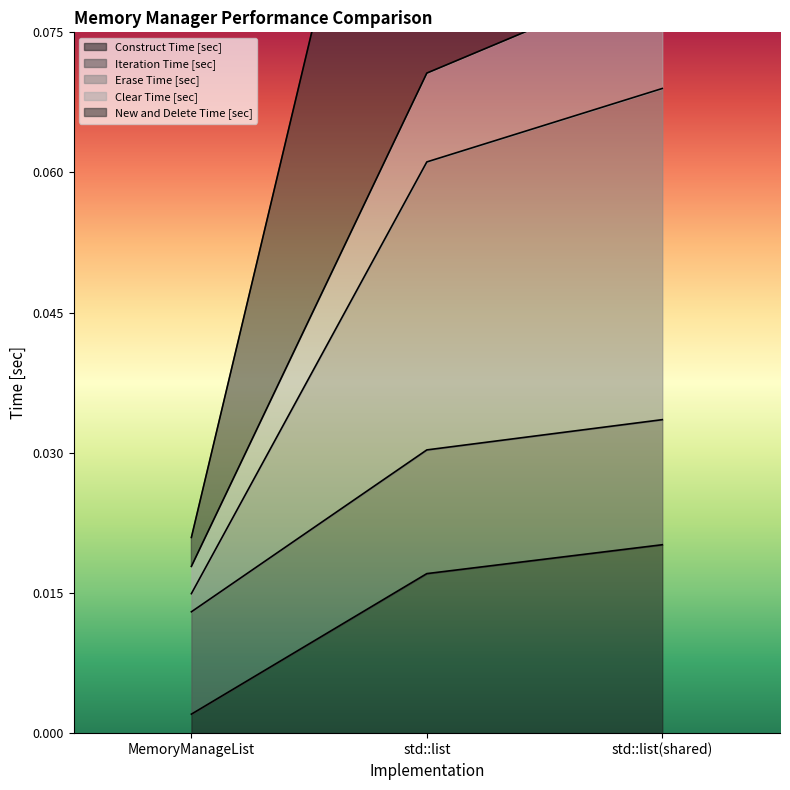

What is the average value of the Clear Time [sec] series?

0.1